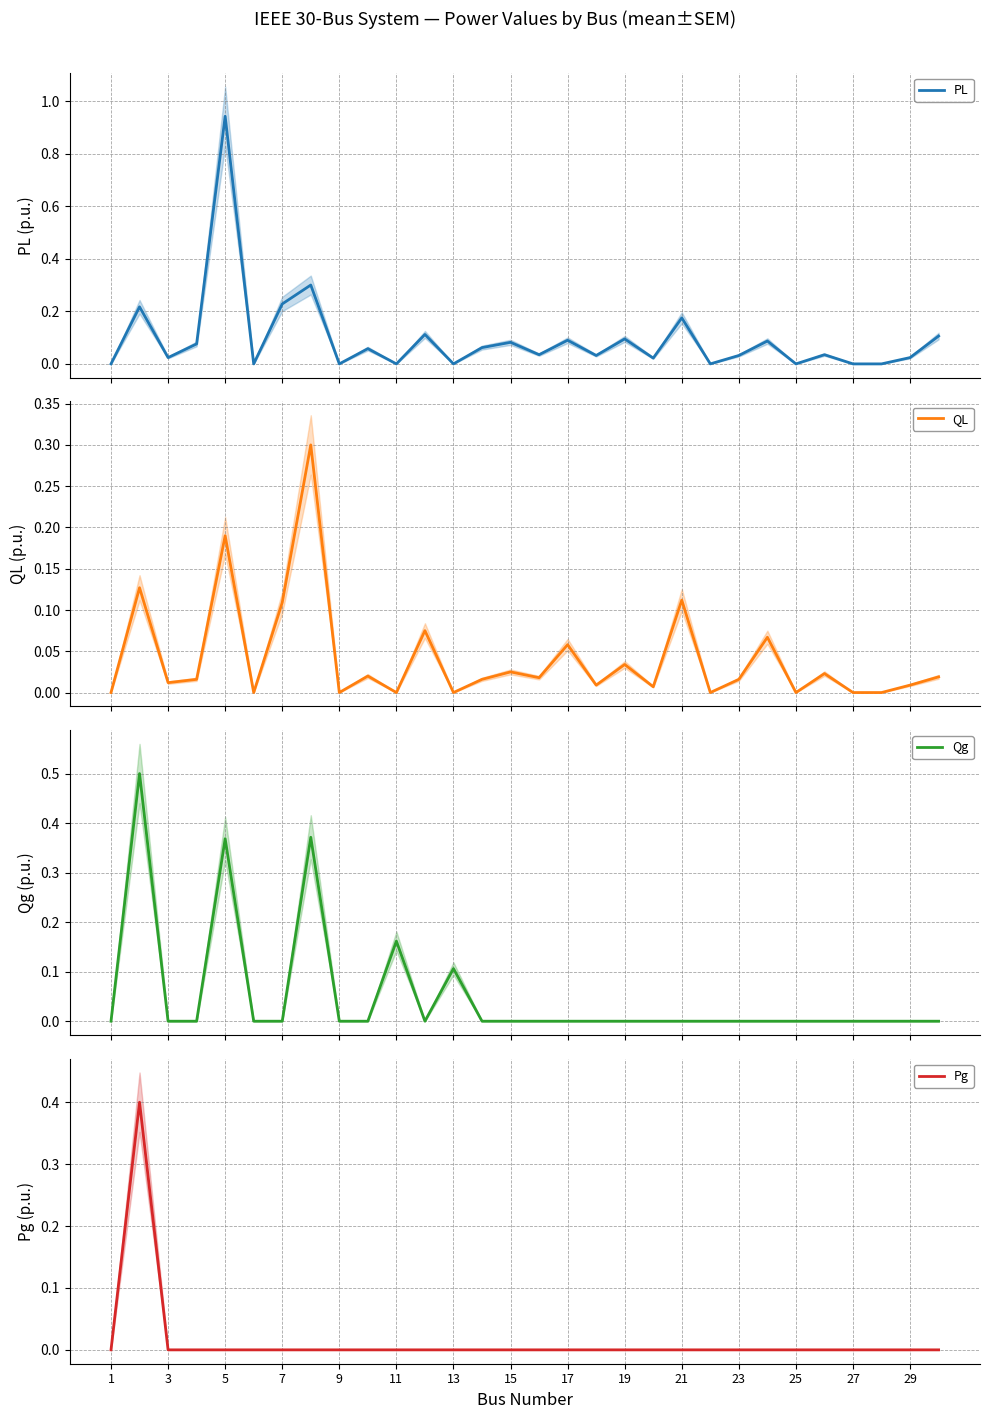

What is the maximum value for QL?

0.3